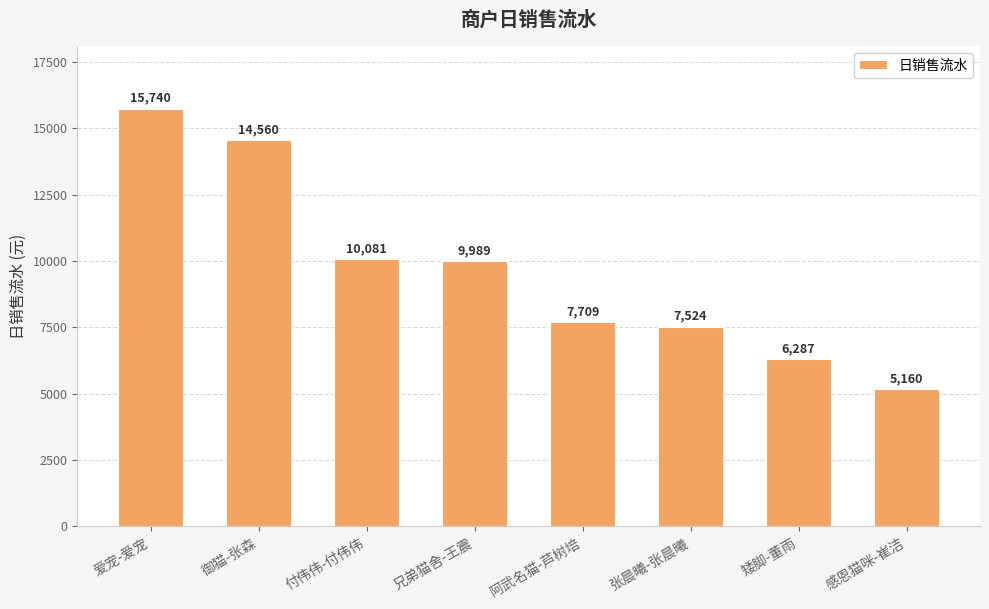

What is the change in value from 御猫-张森 to 兄弟猫舍-王震?

-4571.1